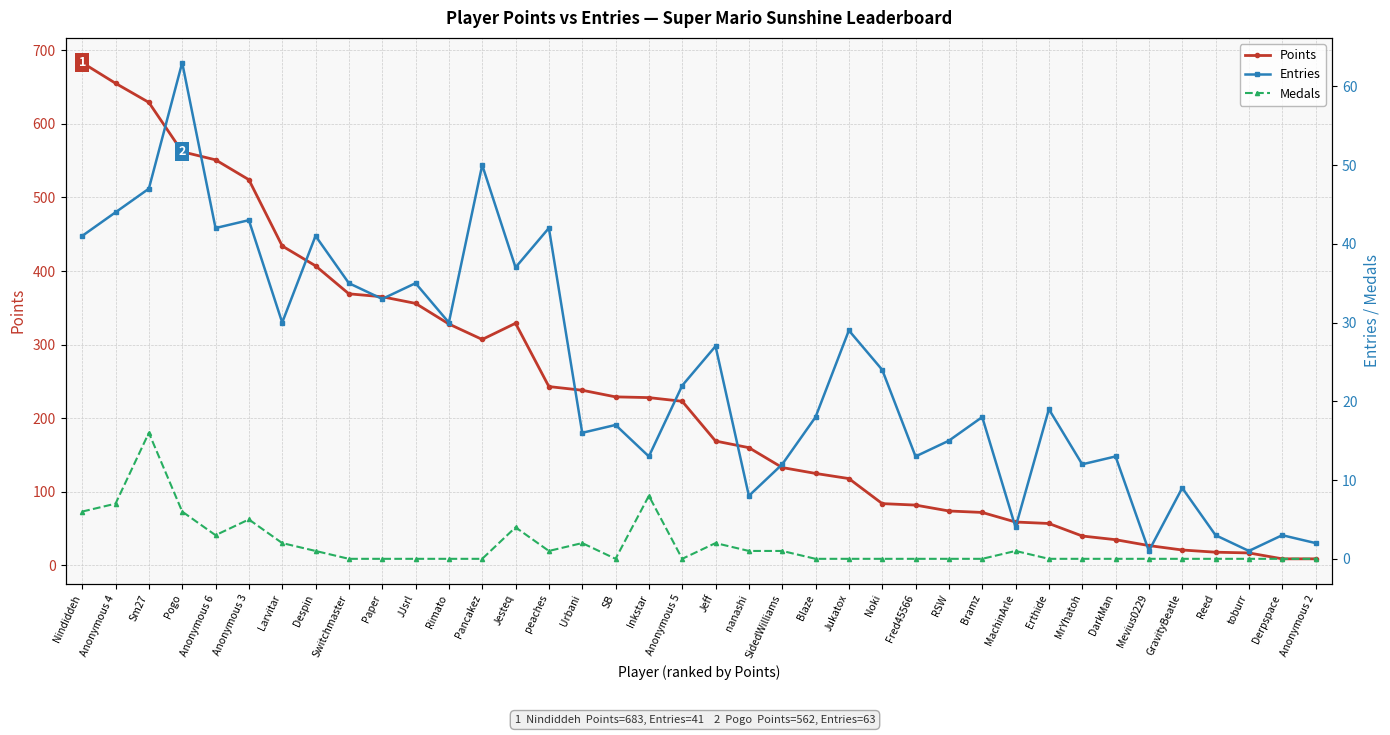

Is it true that Medals equals -8 at JJsrl?

False